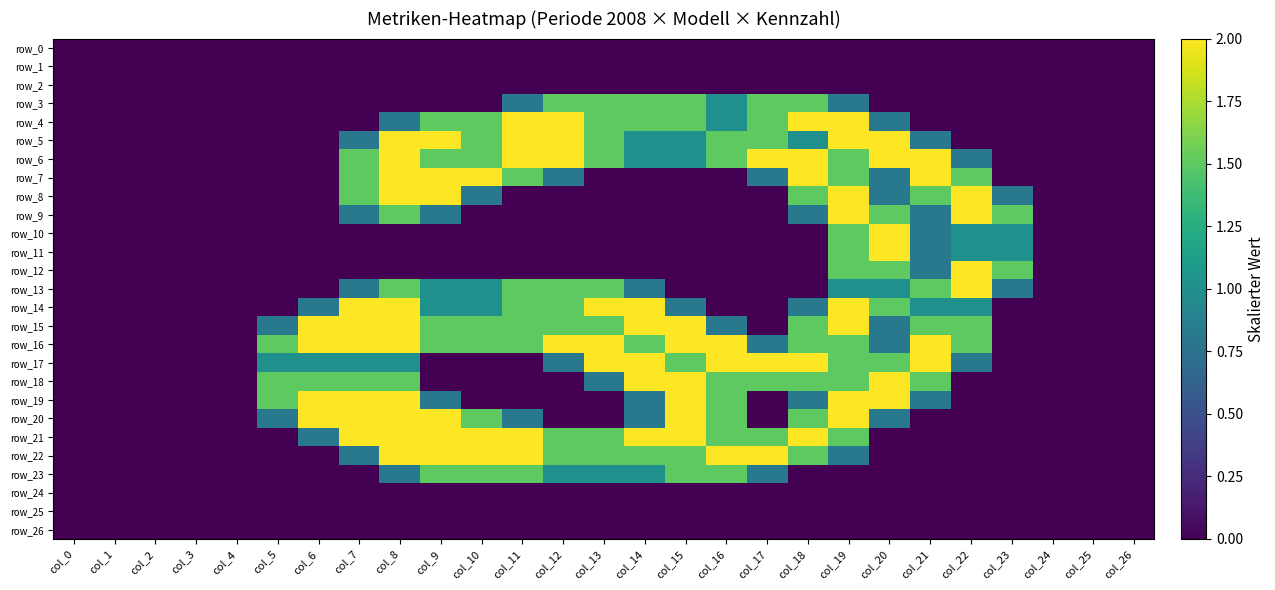

Between col_10 and col_1, which is larger?

col_10